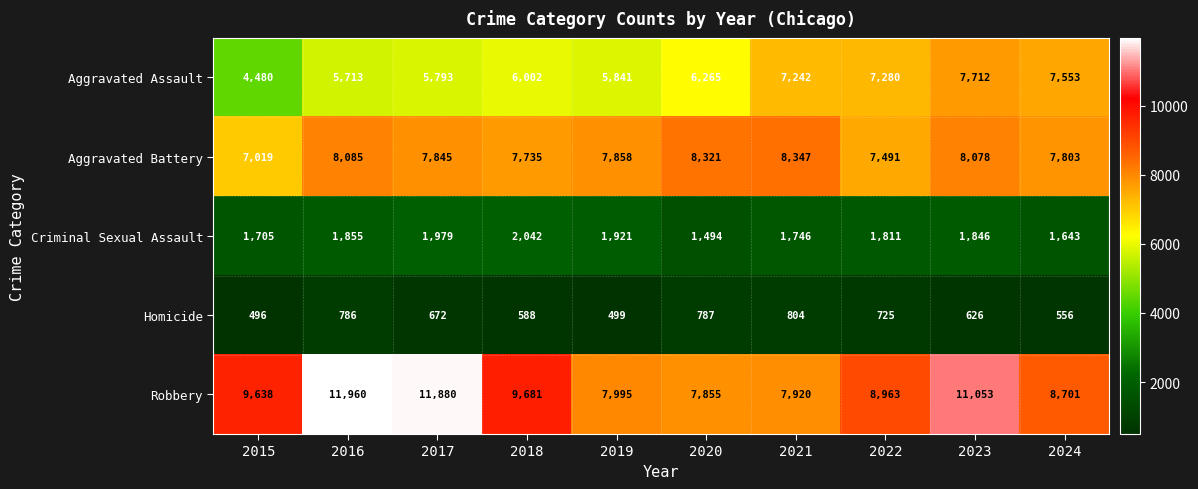

The value of Robbery at 2017 is 20148. True or false?

False